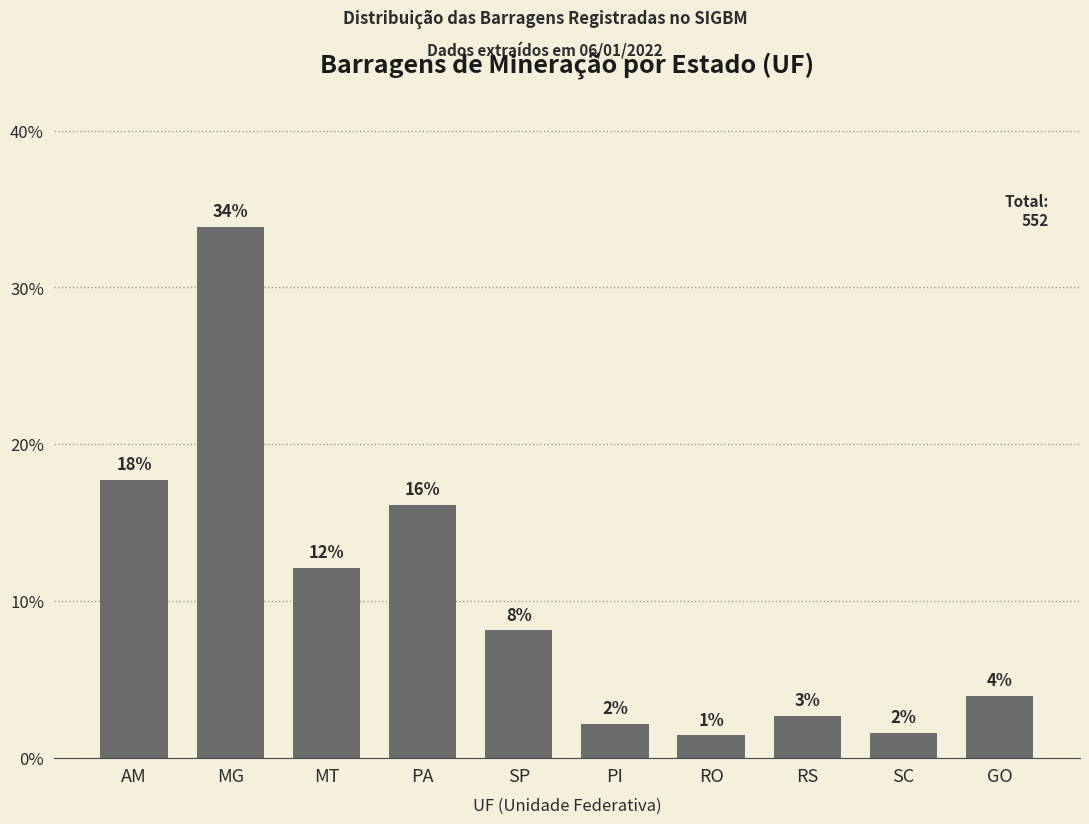

What is the average value?

10.0